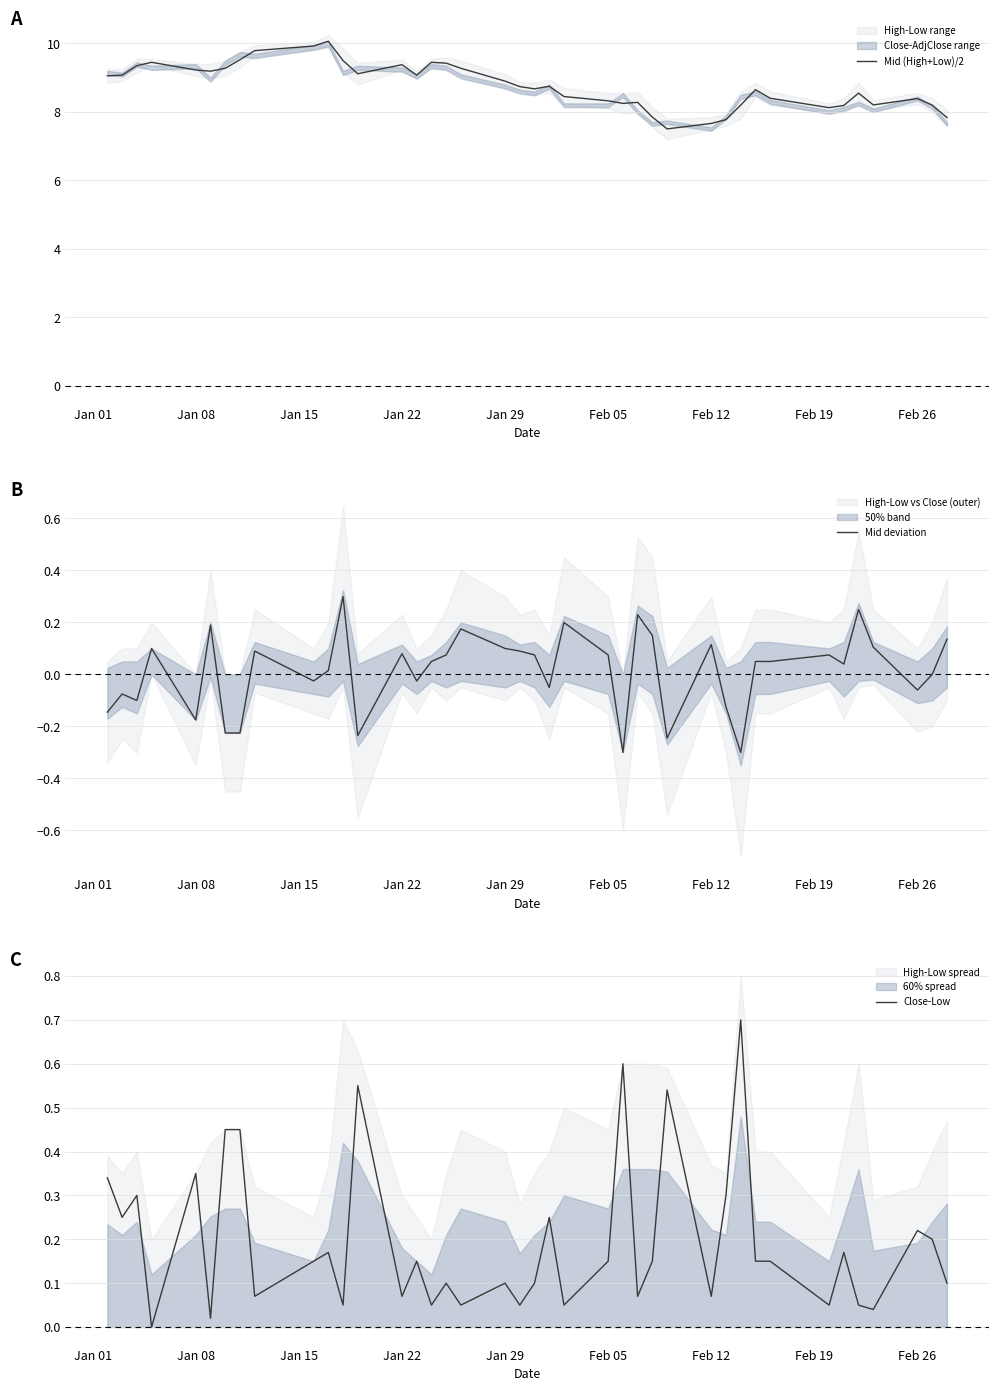

Read the Mid (High+Low)/2 value at Feb 26.

8.4